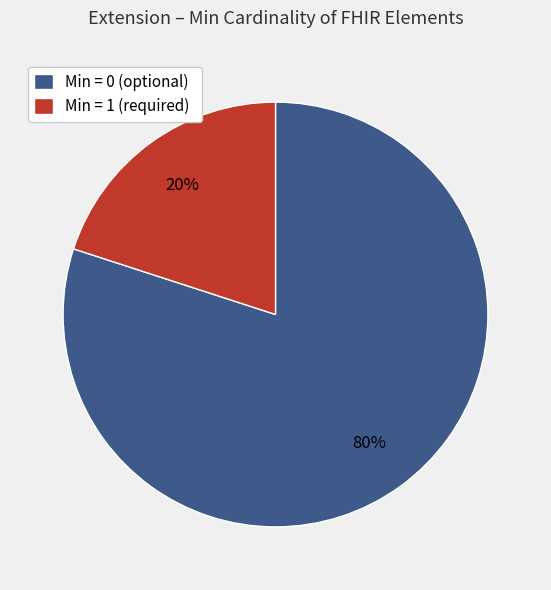

Do Min = 0 (optional) and Min = 1 (required) together represent more than half of the pie?

Yes